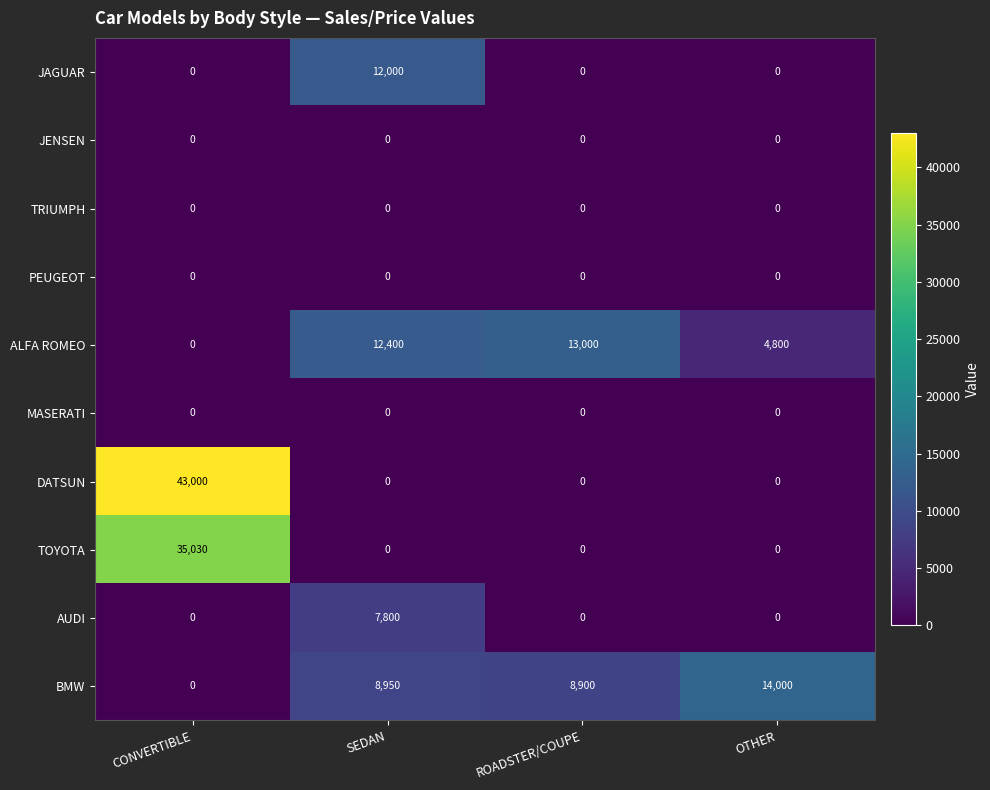

What is the difference between the maximum and minimum values in the AUDI series?

7800